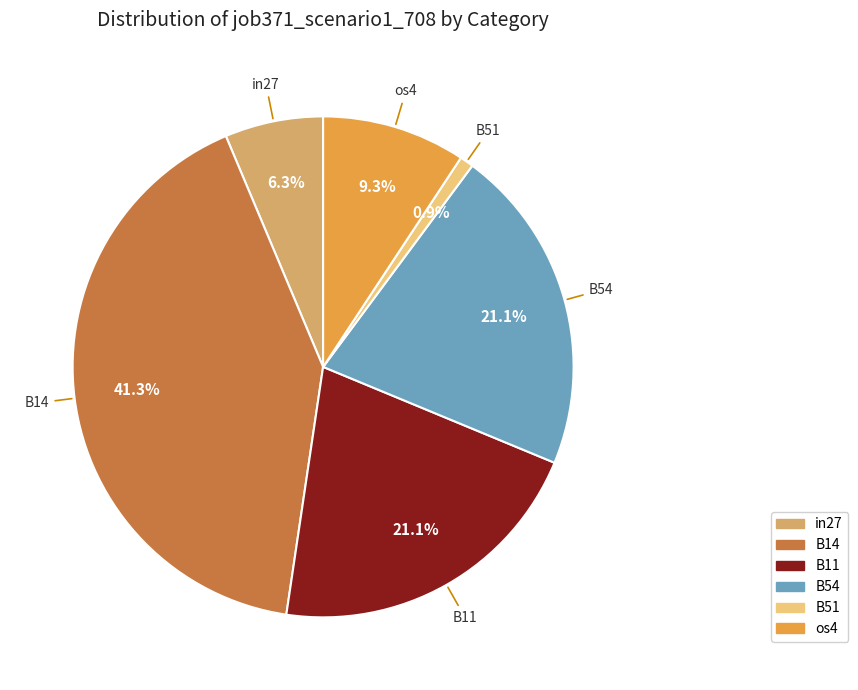

Is there any slice that represents more than half of the pie?

No